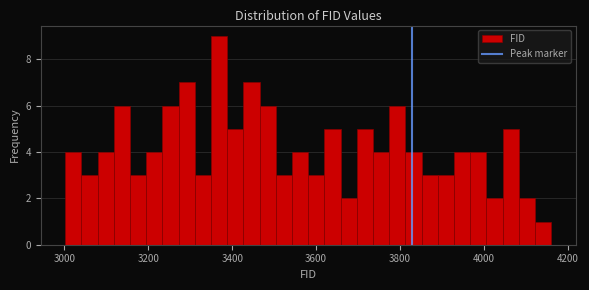

Around what value on the x-axis is the tallest bar? Give the approximate position of its centre, as read against the axis.

3360